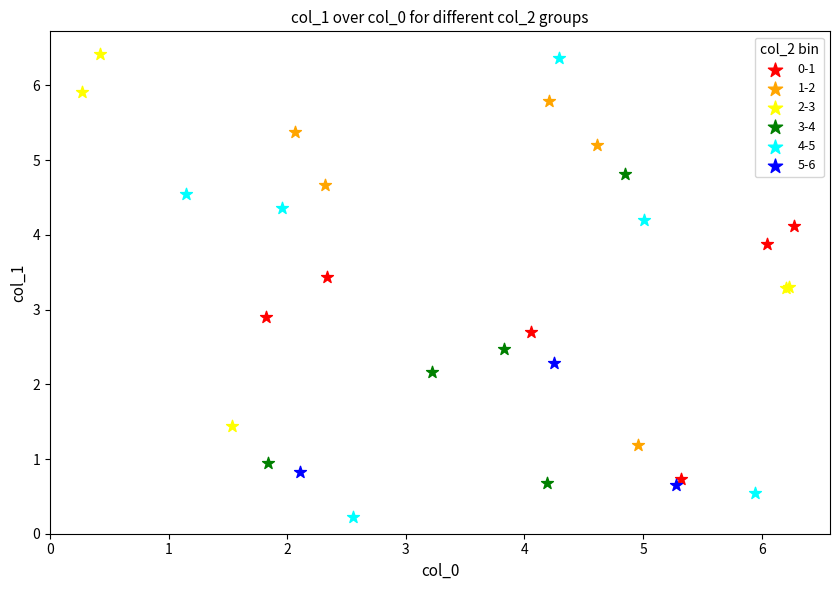

Which series contains the lowest Y value?

4-5